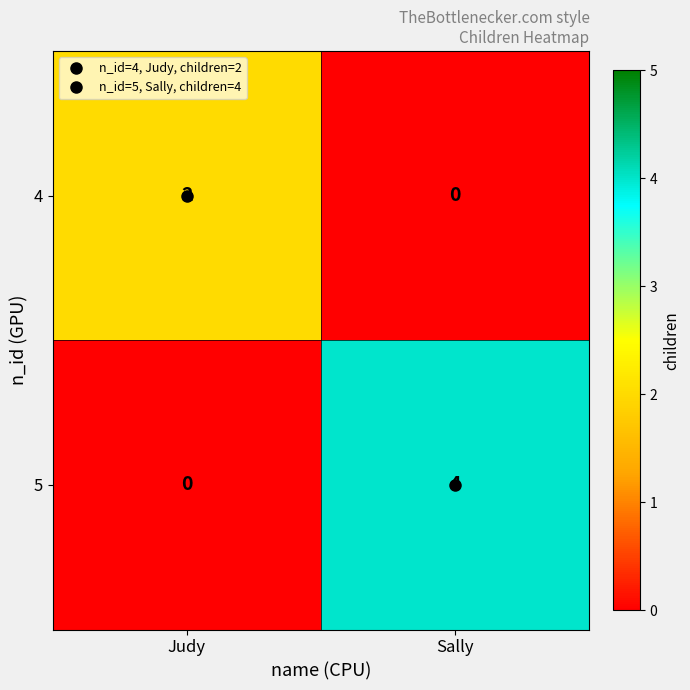

Which series has the largest total across all categories?

5